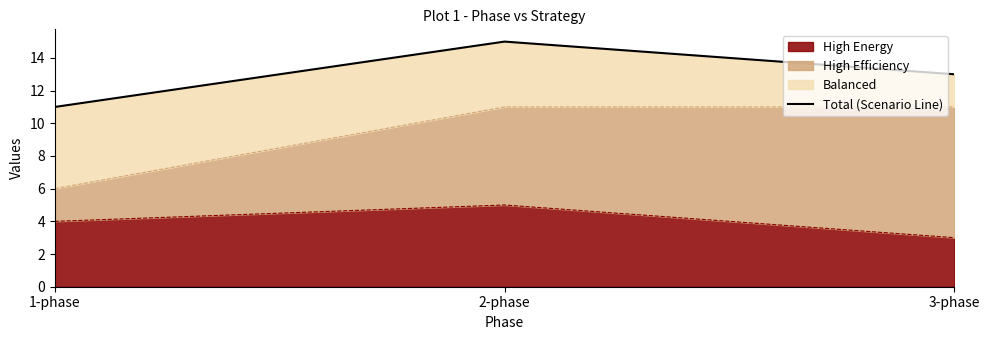

What is the sum of the values at 3-phase and 1-phase?

24